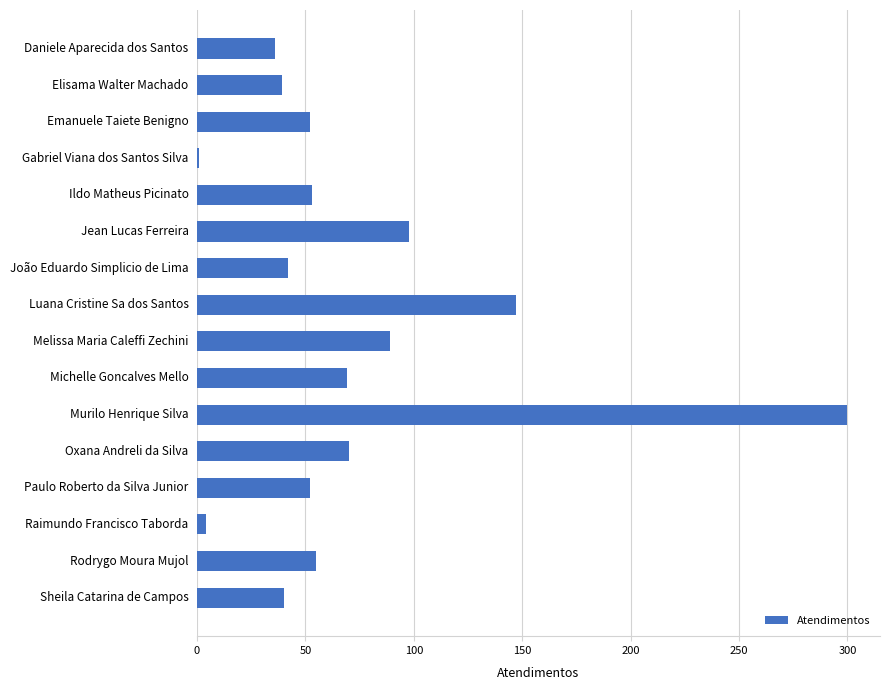

Which has a higher value, Rodrygo Moura Mujol or Oxana Andreli da Silva?

Oxana Andreli da Silva